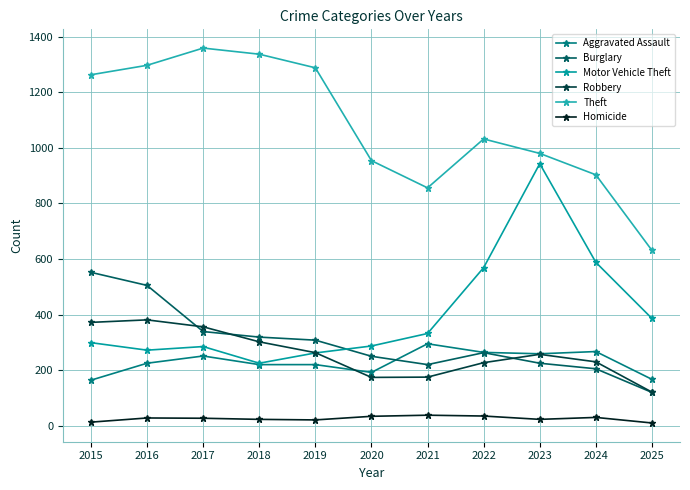

What is the greatest value displayed?

1359